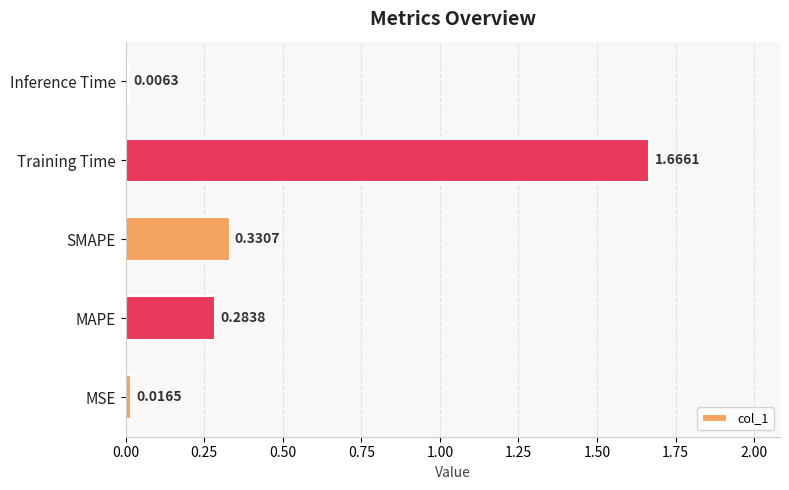

At which category does the chart reach its minimum across all series?

Inference Time